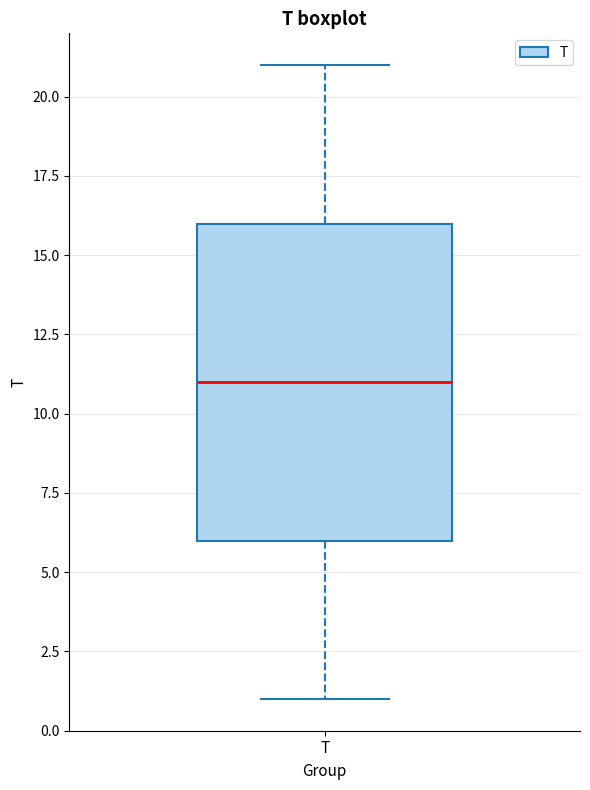

Where does the median line of the box for T sit on the y-axis? The values are not printed on the chart, so give them approximately, as read against the axis.

11